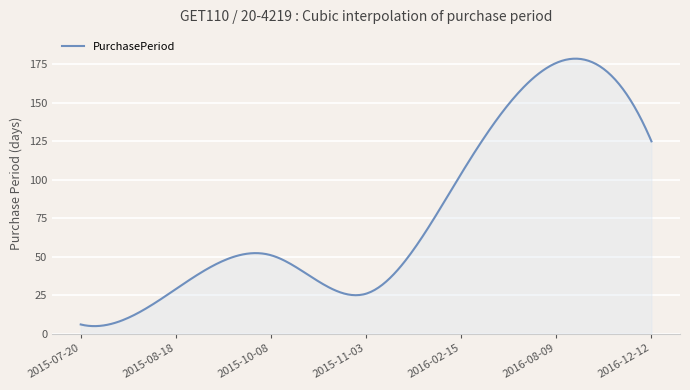

What is the smallest value displayed?

4.9